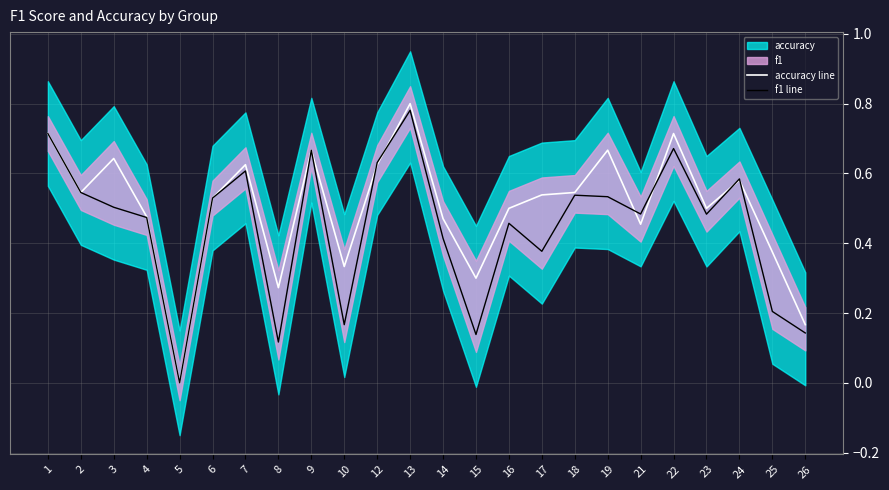

Which series has the largest range (max minus min)?

accuracy line